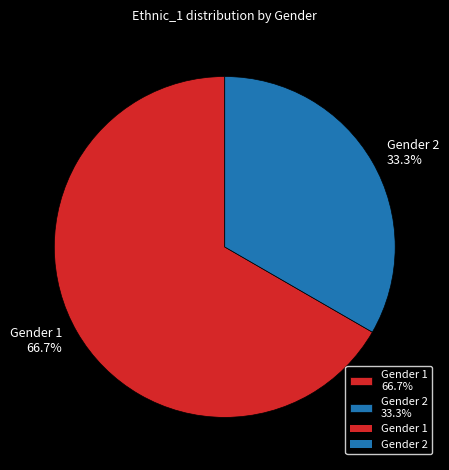

Rank the categories by value from lowest to highest.

Gender 2, Gender 1